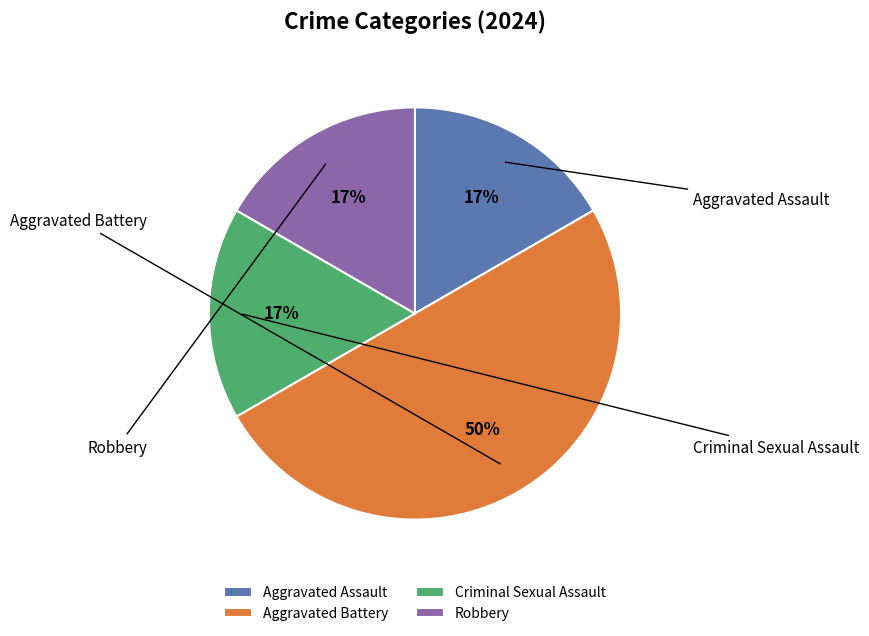

Is it true that Robbery is 7% of the pie?

False